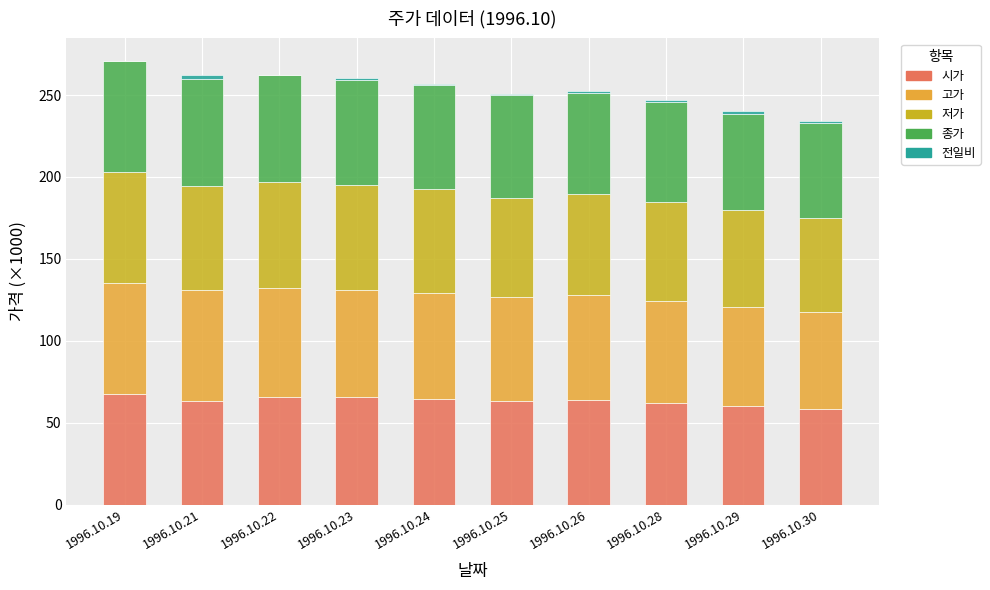

How many distinct data groups are displayed?

5